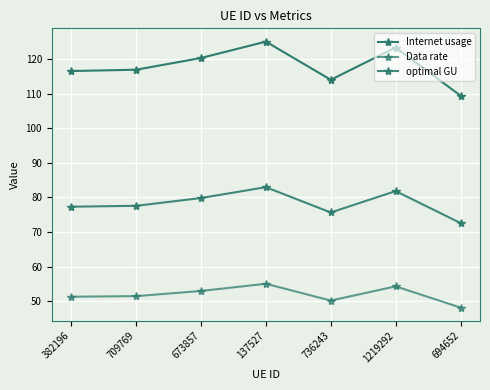

What is the difference between the Internet usage values at 709769 and 673857?

3.4